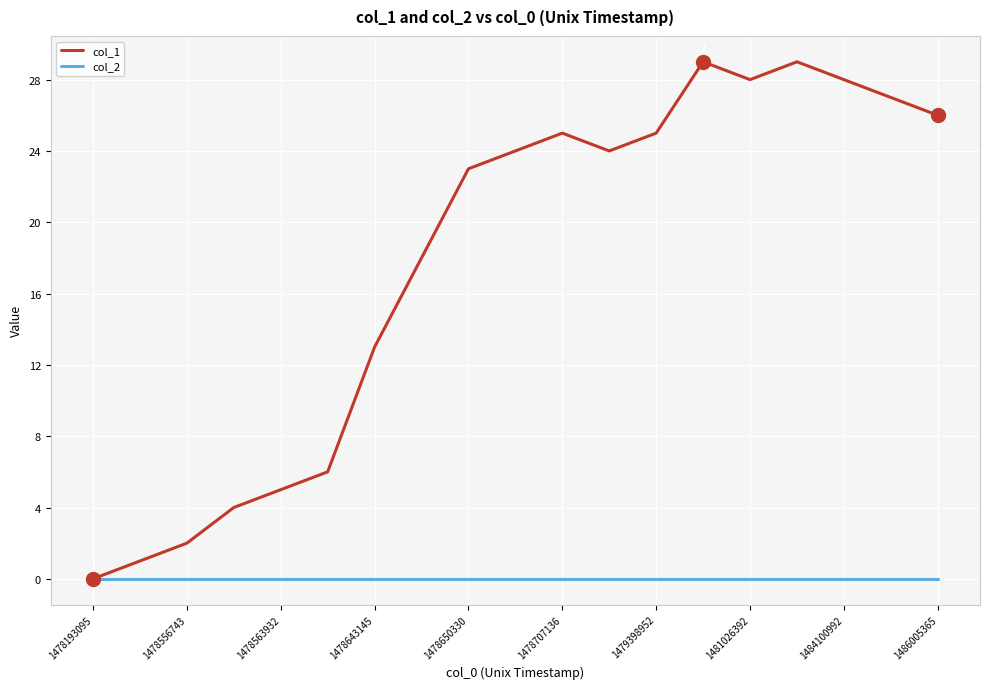

Which series has the largest total across all categories?

col_1